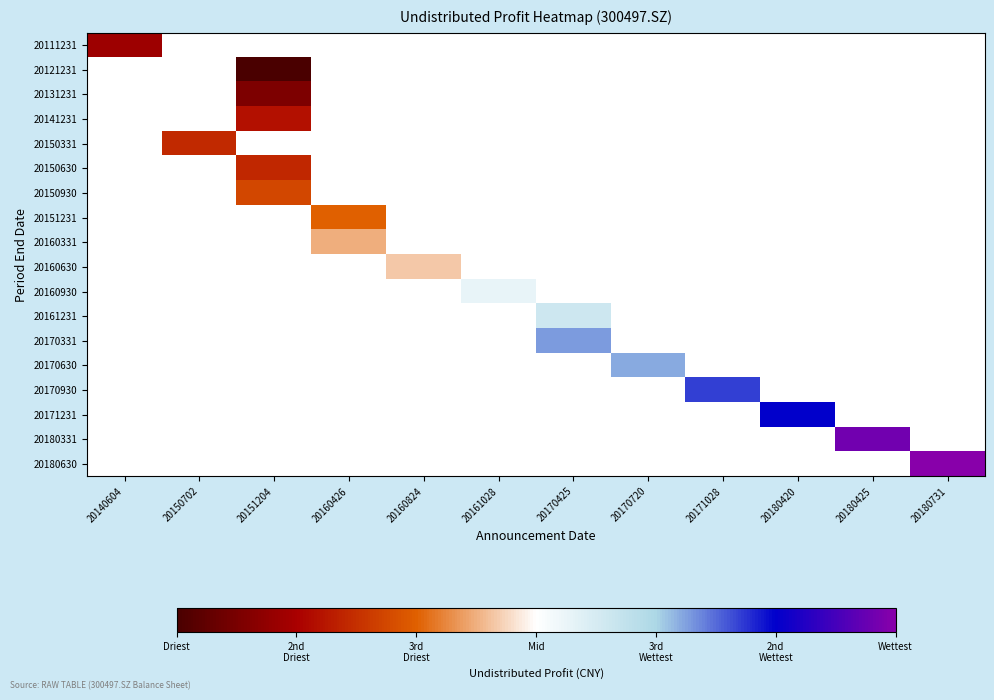

How many data points does each series have?

12